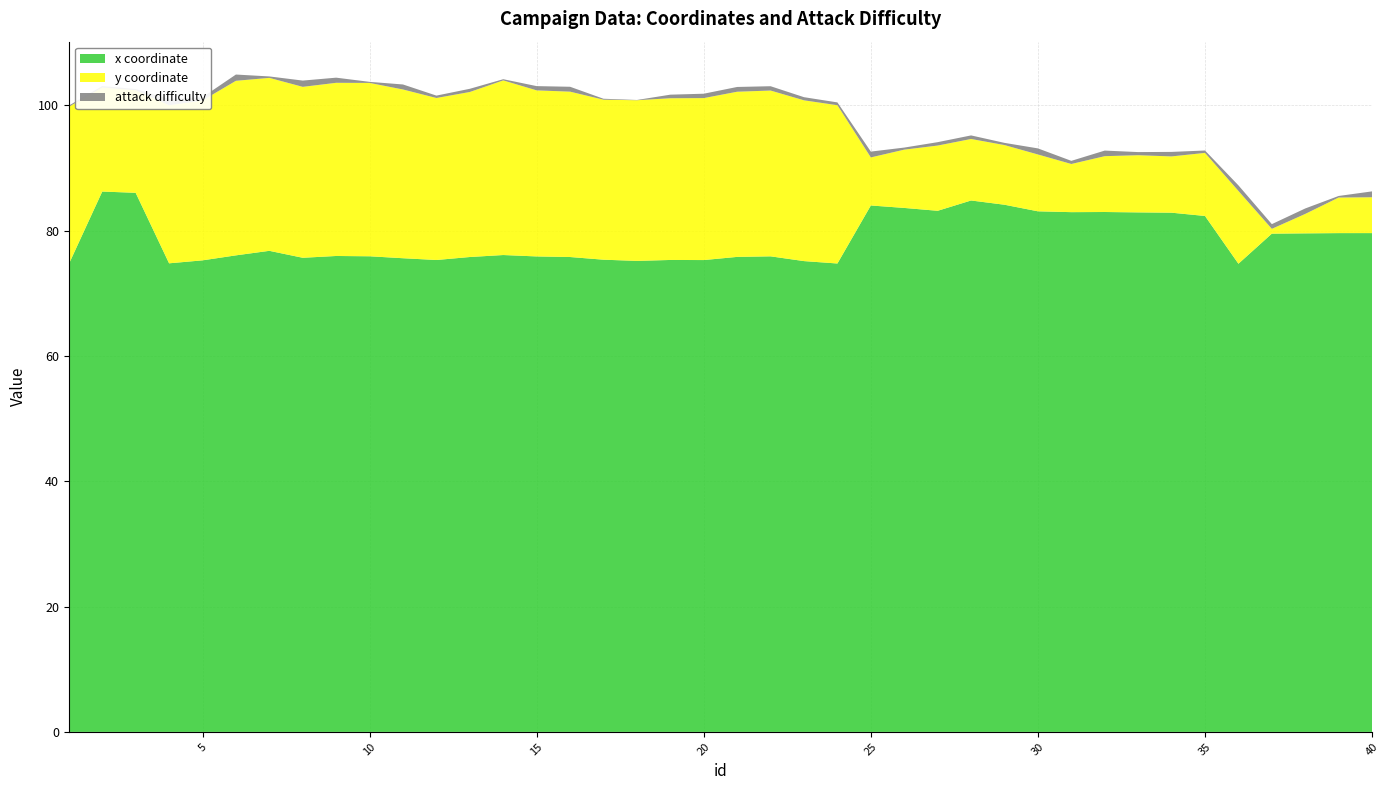

Reading right to left, what are all the values shown in this chart?

x coordinate: 79.6	79.6	79.6	79.5	74.7	82.3	82.8	82.9	83.0	82.9	83.1	84.1	84.8	83.2	83.6	84.0	74.7	75.1	75.9	75.8	75.3	75.3	75.2	75.4	75.8	75.9	76.1	75.8	75.3	75.6	75.9	75.9	75.7	76.8	76.0	75.2	74.8	86.0	86.2	74.6
y coordinate: 5.7	5.7	3.1	0.8	11.6	10.1	9.0	9.1	8.9	7.7	9.1	9.5	9.8	10.4	9.3	7.7	25.3	25.7	26.5	26.4	25.8	25.8	25.6	25.5	26.4	26.5	27.9	26.3	25.9	26.9	27.7	27.6	27.3	27.6	27.9	25.5	25.2	16.4	16.6	25.1
attack difficulty: 0.9	0.2	0.9	0.8	0.9	0.4	0.7	0.5	0.9	0.5	1.0	0.3	0.6	0.5	0.3	0.9	0.5	0.5	0.7	0.8	0.7	0.6	0.0	0.1	0.8	0.7	0.2	0.5	0.4	0.8	0.2	0.8	1.0	0.2	1.0	0.5	1.0	0.2	0.2	0.2